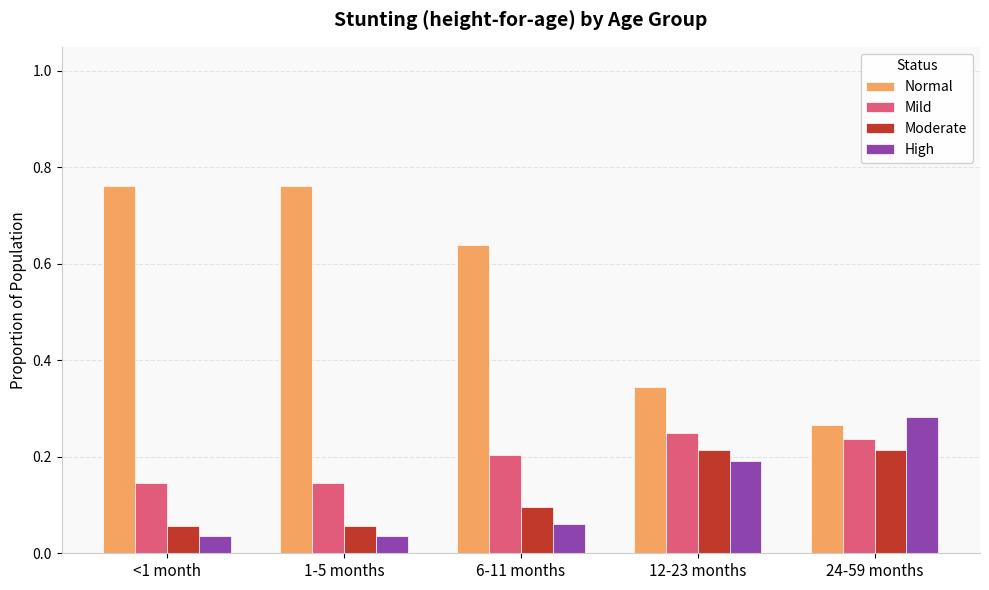

True or false: Mild has a value of 0.4 at 24-59 months.

False